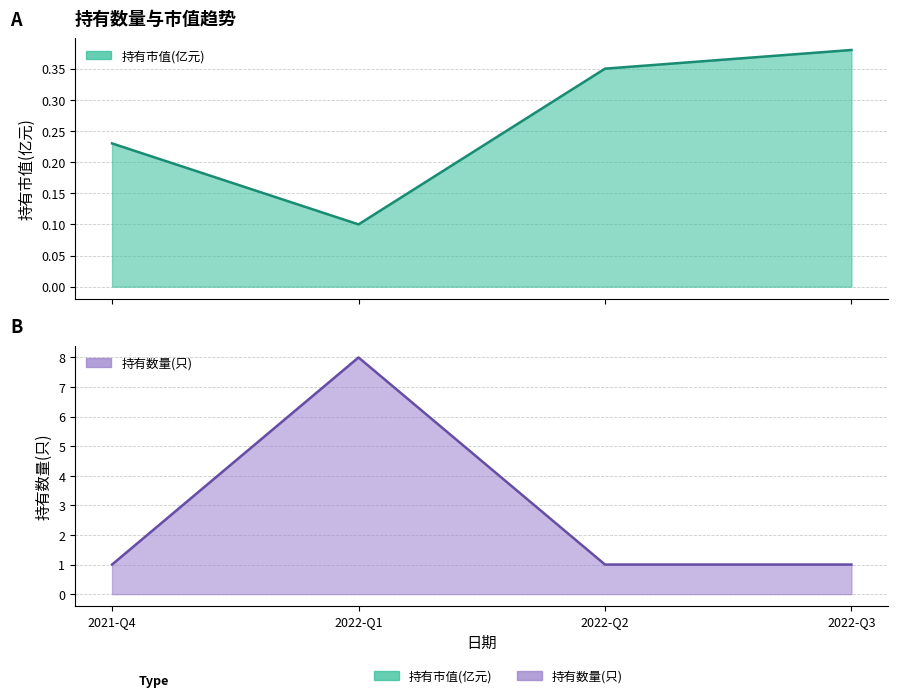

True or false: 持有市值(亿元) line and 持有数量(只) line intersect in this chart.

False